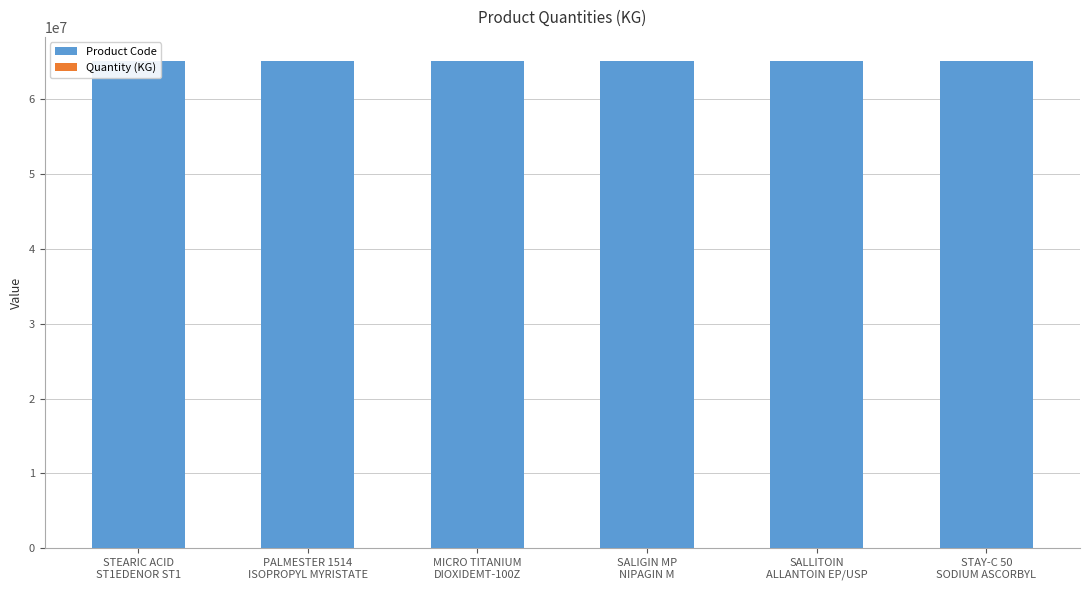

How many groups of bars are there?

6